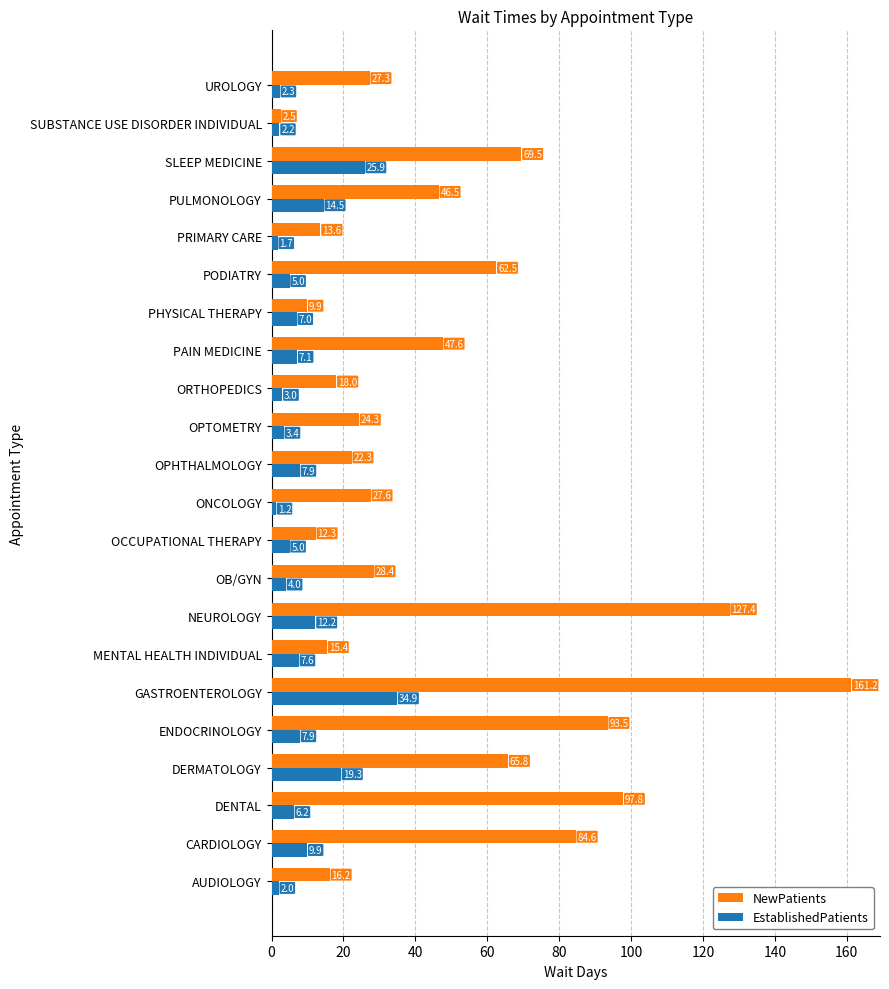

Which category has the highest value in the EstablishedPatients series?

GASTROENTEROLOGY